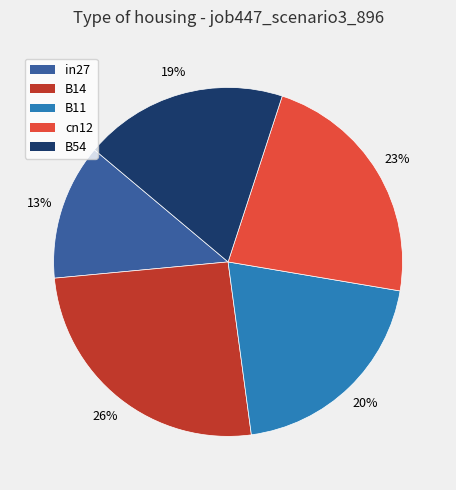

Rank the categories by value from lowest to highest.

in27, B54, B11, cn12, B14